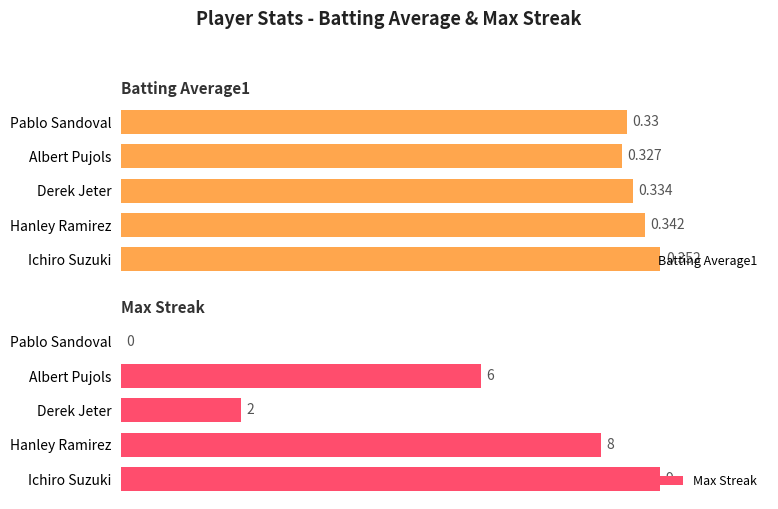

Between 0 and 2, which series saw the biggest shift?

Max Streak